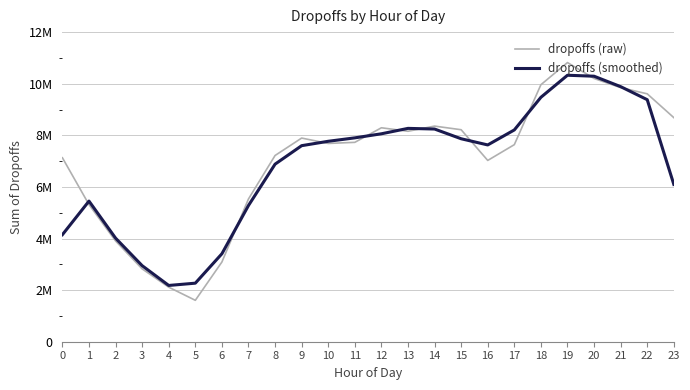

List the series in order of their overall mean, lowest first.

dropoffs (smoothed), dropoffs (raw)